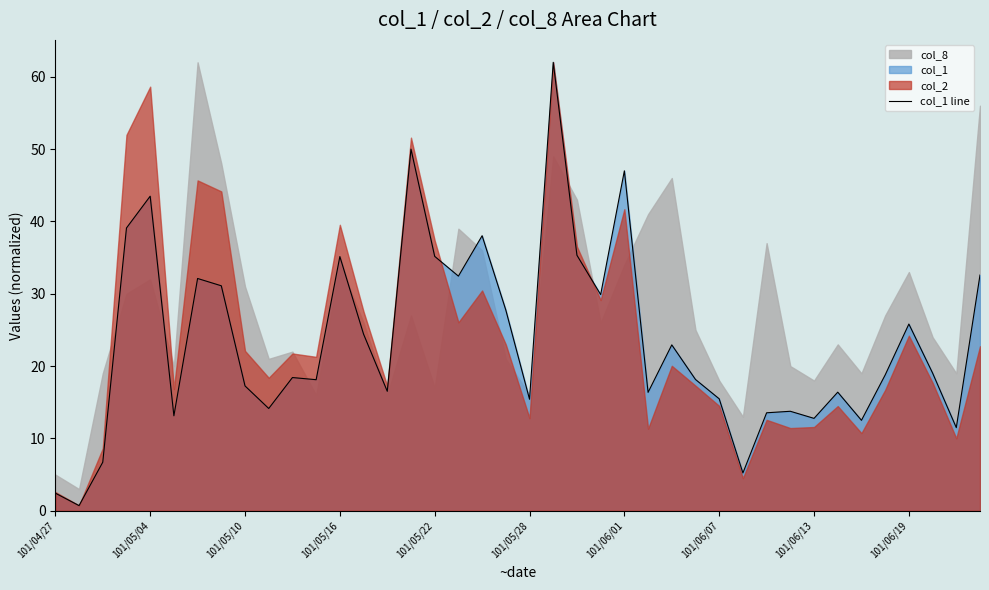

Reading left to right, extract all data points from this chart.

2.4	0.7	6.7	39.1	43.5	13.1	32.1	31.1	17.3	14.1	18.4	18.1	35.1	24.4	16.5	50.0	35.2	32.4	38.0	27.7	15.4	62.0	35.3	29.9	47.0	16.4	22.9	18.2	15.5	5.2	13.5	13.8	12.8	16.4	12.5	18.8	25.8	19.0	11.5	32.6